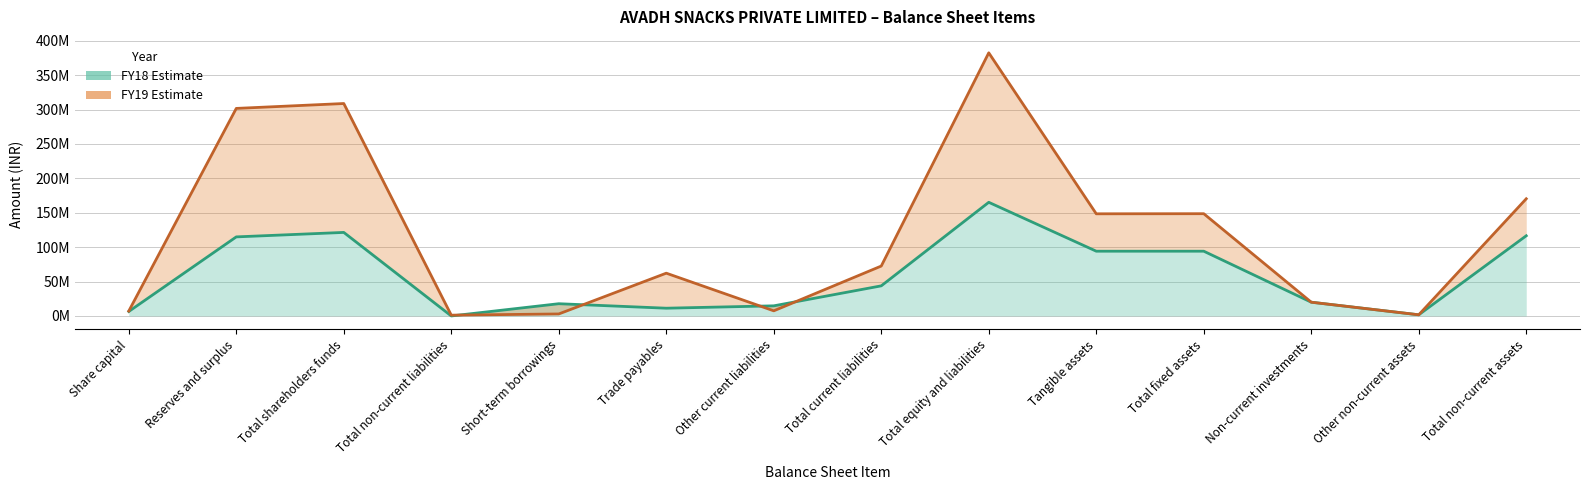

Reading left to right, extract all data points from this chart.

FY18: Share capital=6500000	Reserves and surplus=114934000	Total shareholders funds=121434000	Total non-current liabilities=0	Short-term borrowings=17793000	Trade payables=11263000	Other current liabilities=14709000	Total current liabilities=43765000	Total equity and liabilities=165199000	Tangible assets=94134000	Total fixed assets=94134000	Non-current investments=20000000	Other non-current assets=1684000	Total non-current assets=116551000
FY19: Share capital=7109000	Reserves and surplus=301682000	Total shareholders funds=308791000	Total non-current liabilities=1158000	Short-term borrowings=2906000	Trade payables=62180000	Other current liabilities=7457000	Total current liabilities=72543000	Total equity and liabilities=382492000	Tangible assets=148489000	Total fixed assets=148637000	Non-current investments=20000000	Other non-current assets=1696000	Total non-current assets=170333000